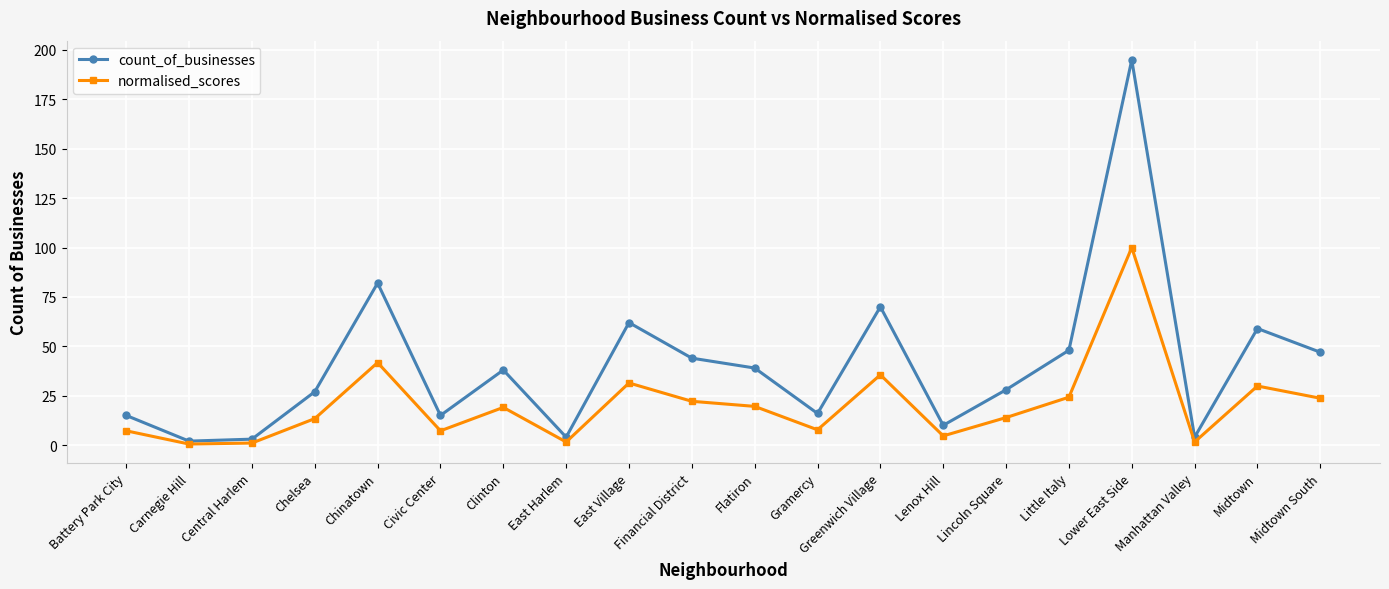

True or false: normalised_scores has more than 1 points higher than both neighbors.

True